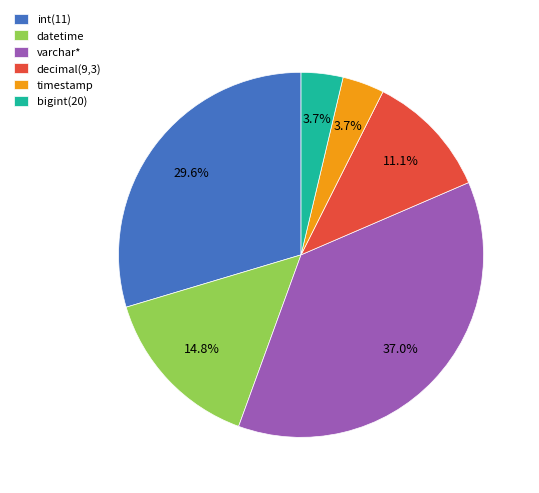

Between datetime and decimal(9,3), which is larger?

datetime